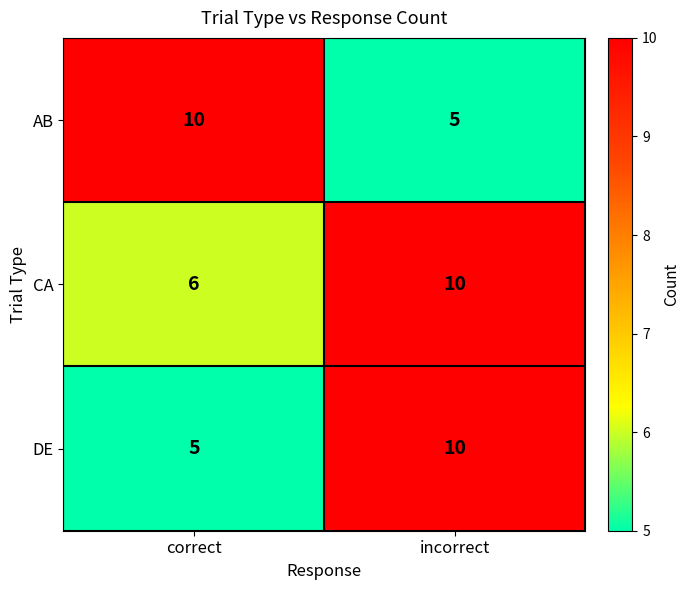

List the labels in order of AB value, smallest first.

incorrect, correct